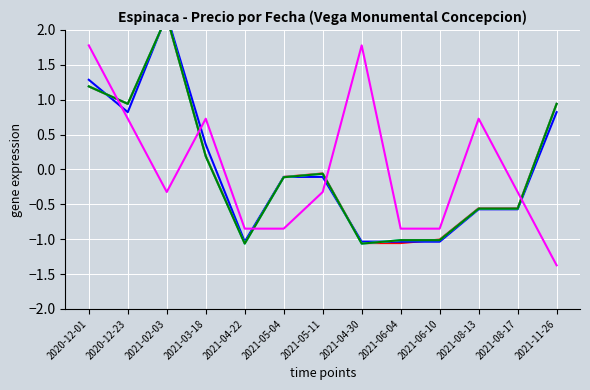

In Precio maximo, how many points are higher than both neighbors (excluding endpoints)?

1